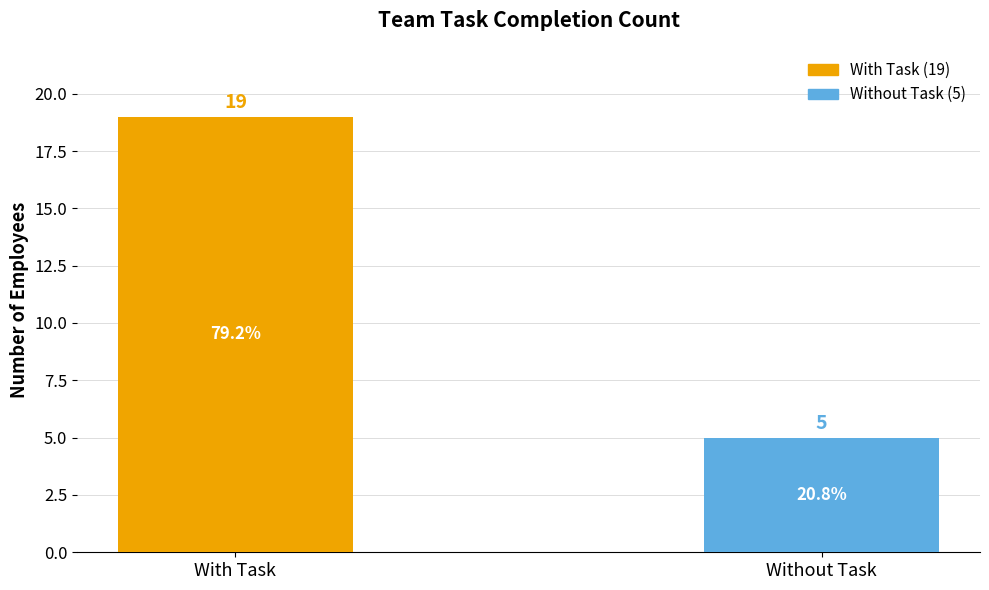

Between Without Task and With Task, which is larger?

With Task